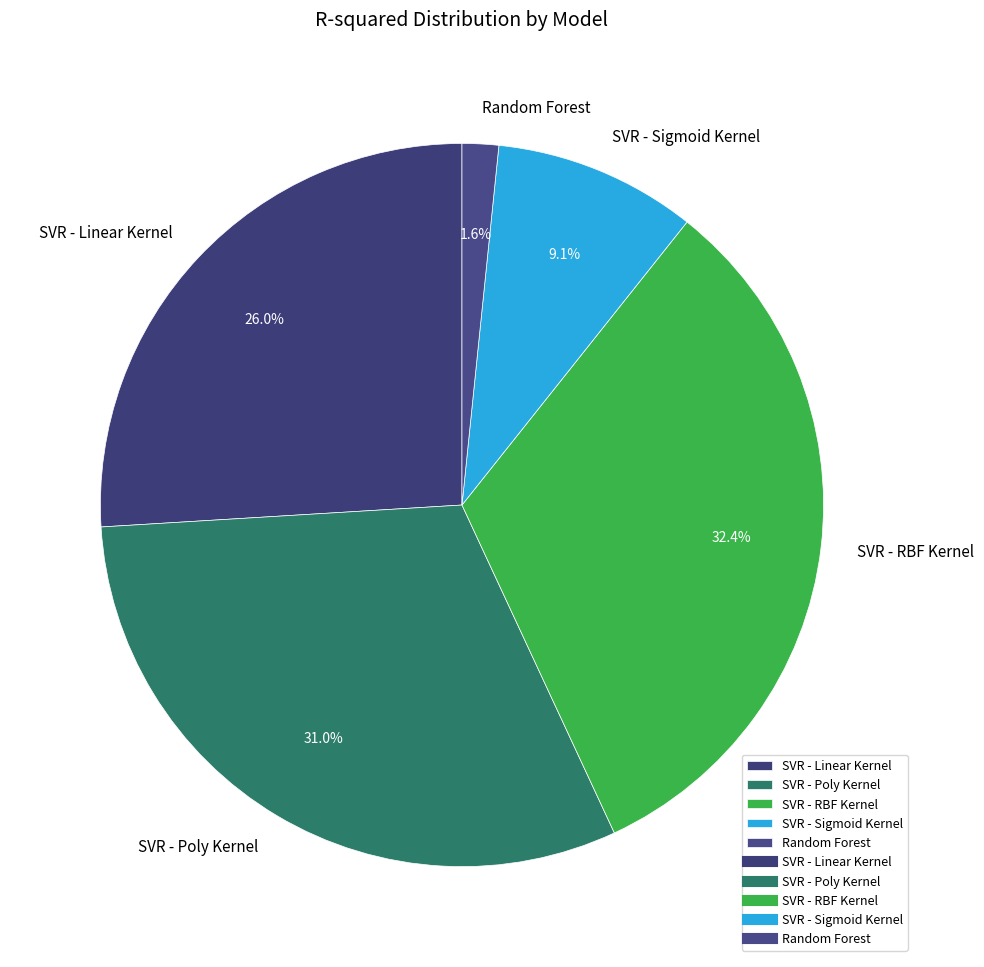

Does SVR - Poly Kernel account for over 50% of the chart?

No